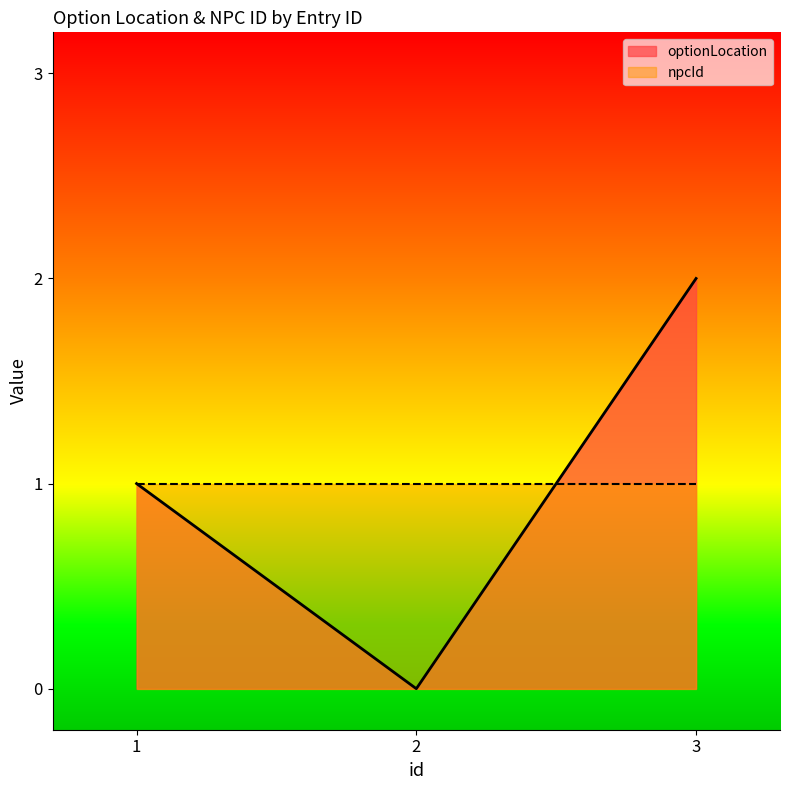

Does the chart display data point markers on the line(s)?

No